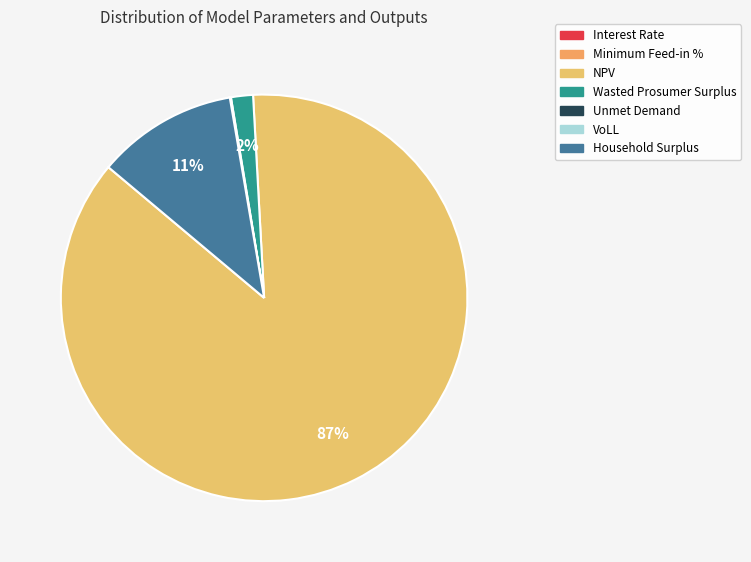

To the nearest percent, what is the difference between the largest and smallest slice percentages?

87%